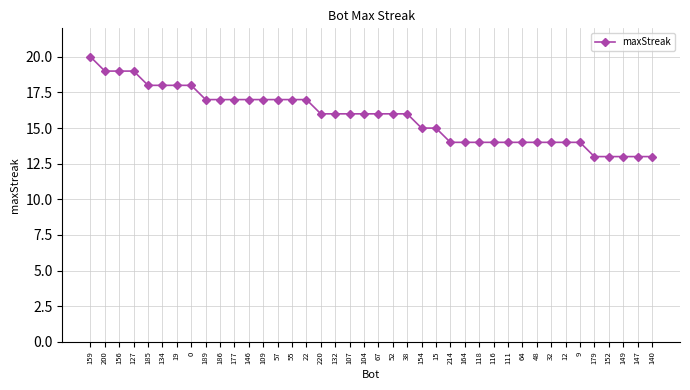

Between 55 and 64, which is larger?

55